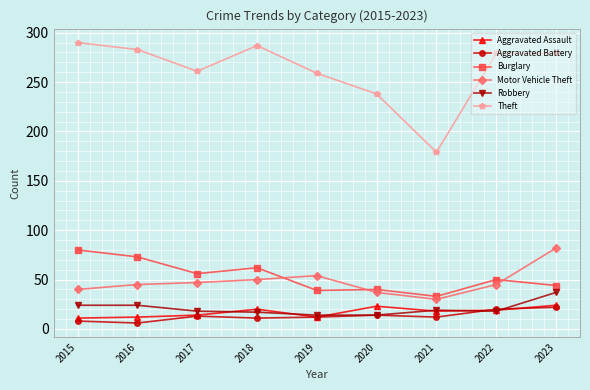

True or false: Robbery and Aggravated Assault intersect in this chart.

True